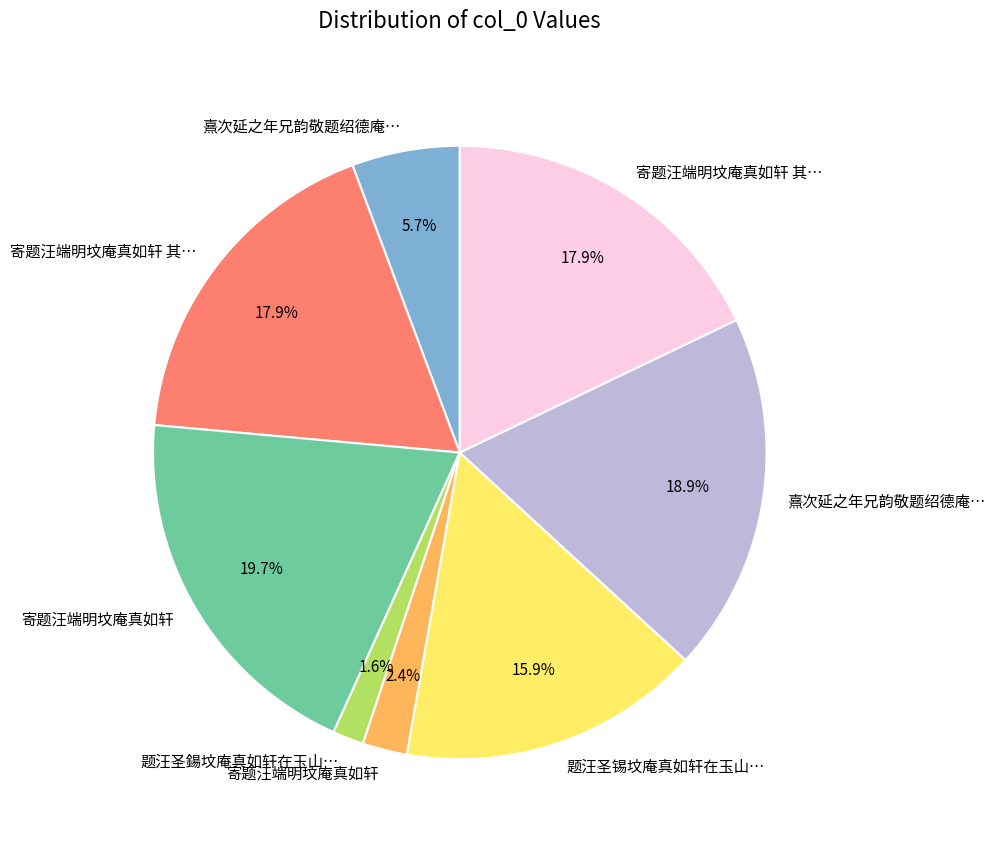

Is there any slice that represents more than half of the pie?

No